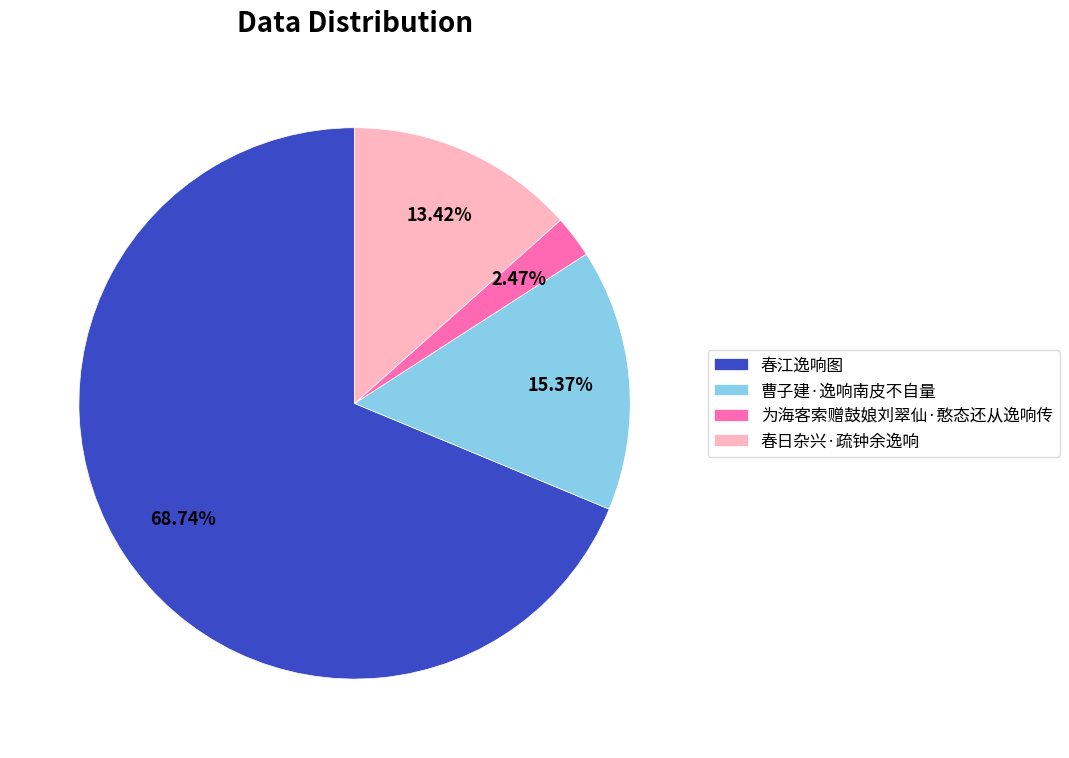

True or false: 曹子建·逸响南皮不自量 accounts for 15% of the total.

True